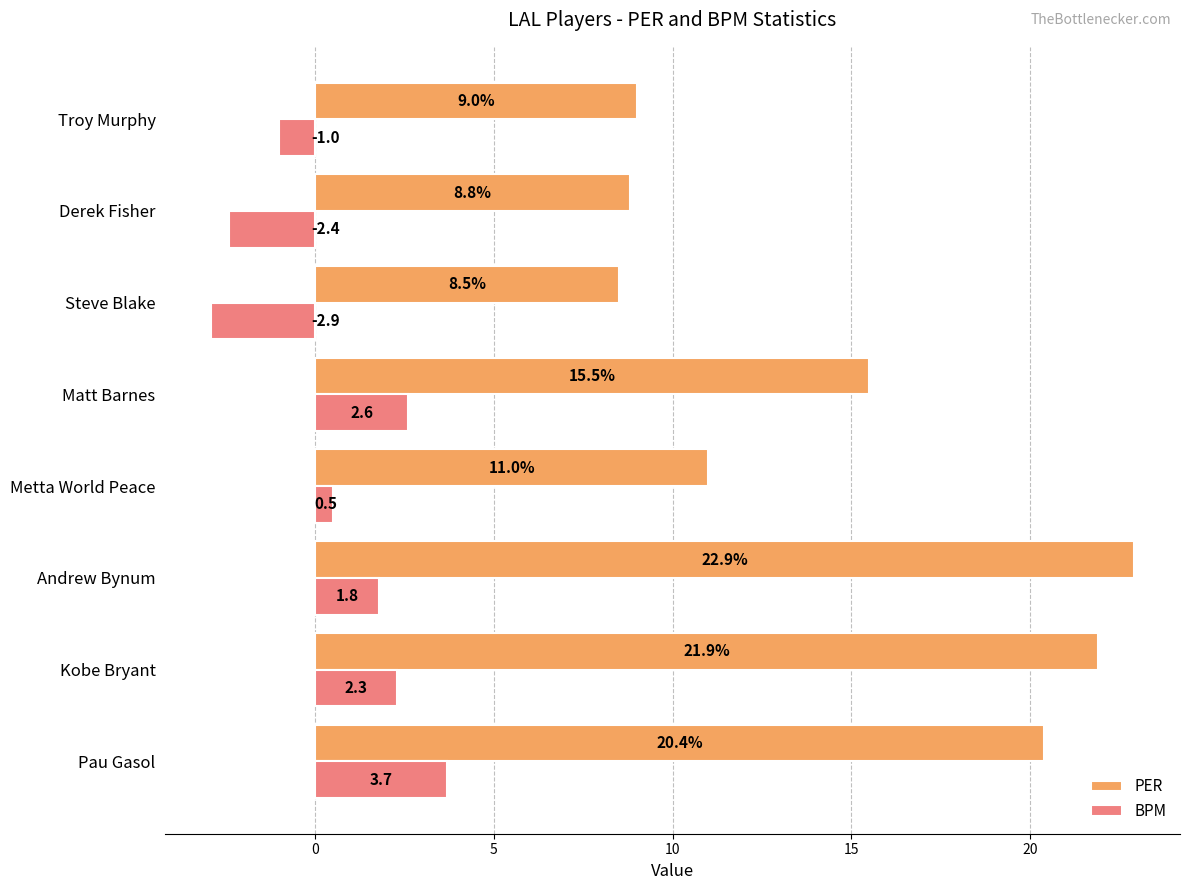

Which label corresponds to the largest value in the chart?

Andrew Bynum